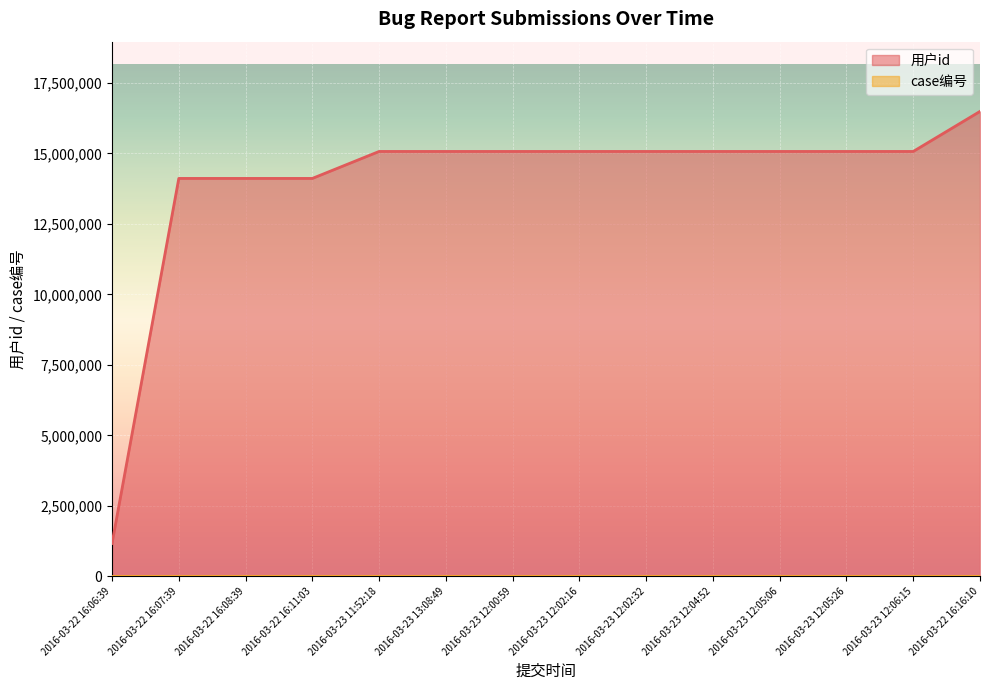

What is the difference between the second highest and minimum values?

13899735